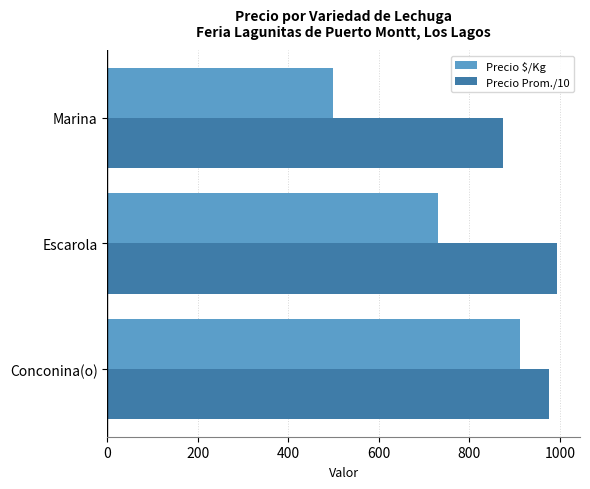

True or false: Precio Prom./10 has a value of 426 at Marina.

False